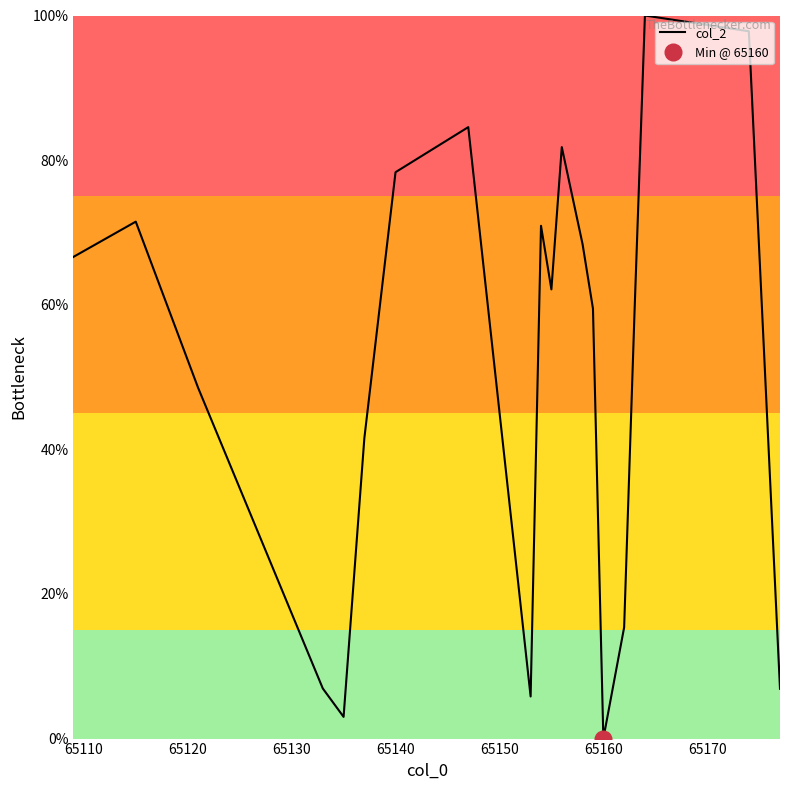

Count the number of data series in this chart.

1